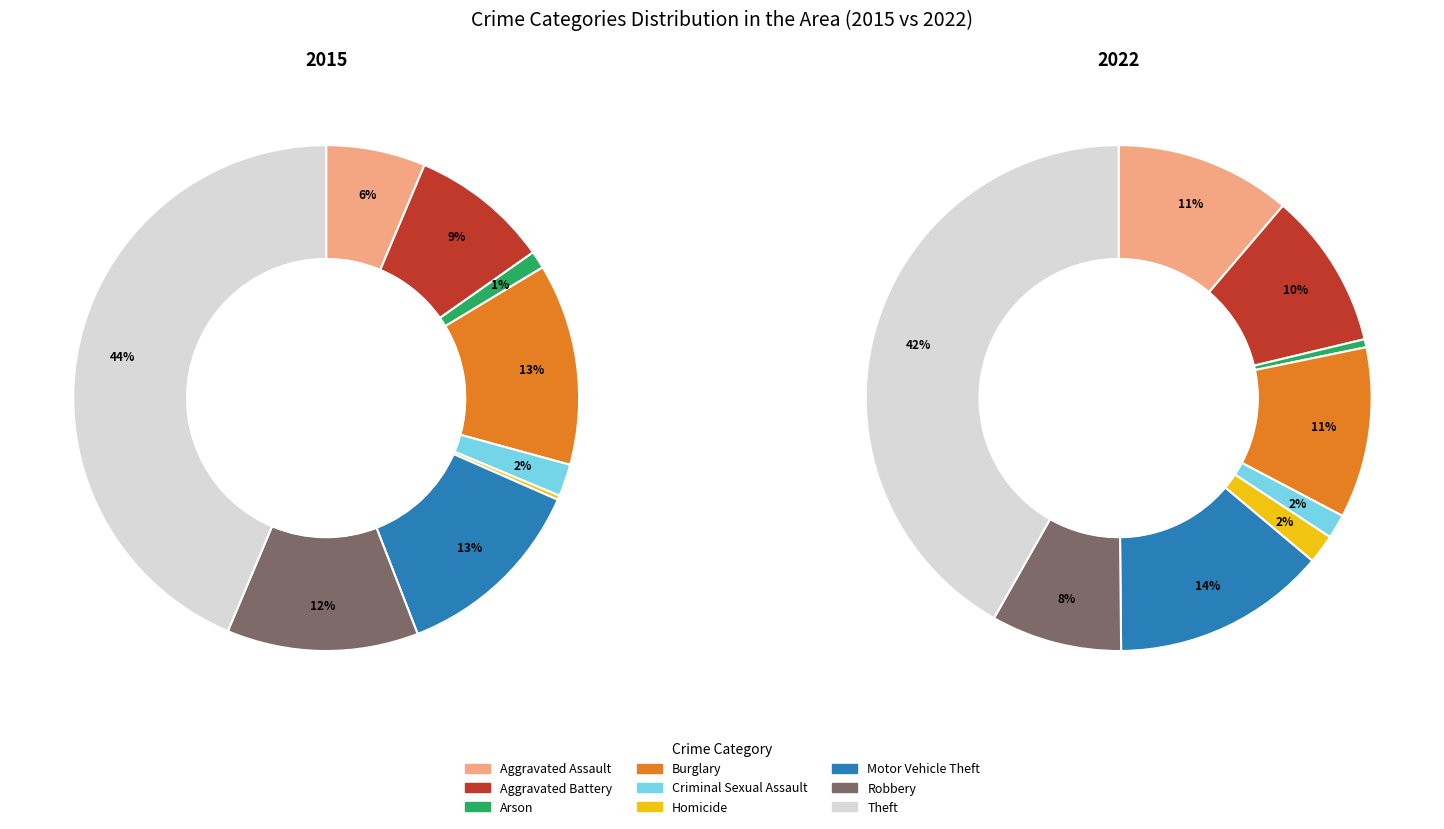

True or false: Burglary accounts for 13% of the total.

True